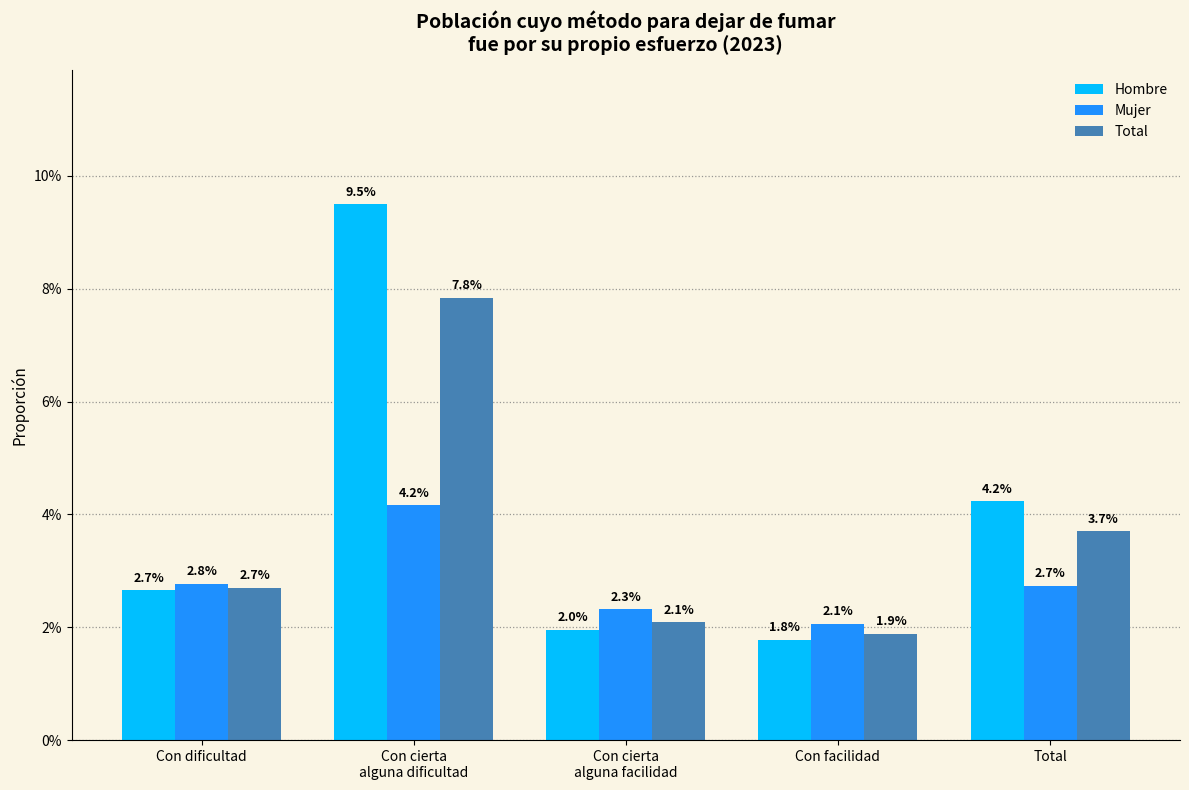

Reading left to right, transcribe all the data shown in this chart.

Hombre: 0.0	0.1	0.0	0.0	0.0
Mujer: 0.0	0.0	0.0	0.0	0.0
Total: 0.0	0.1	0.0	0.0	0.0